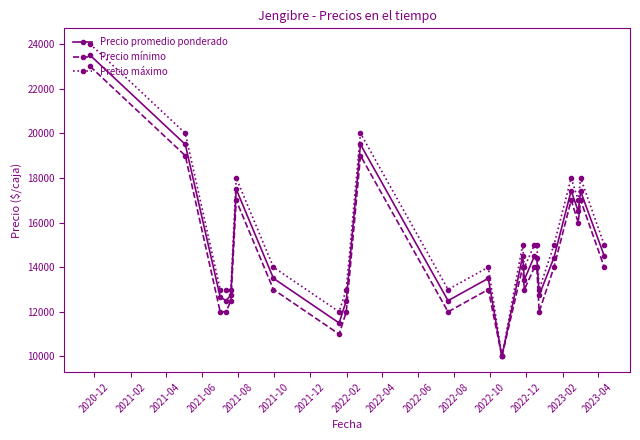

What is the maximum value for Precio mínimo?

23000